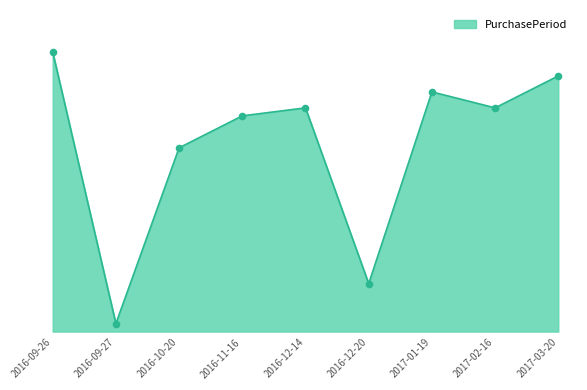

Between 2016-11-16 and 2016-12-20, which is larger?

2016-11-16